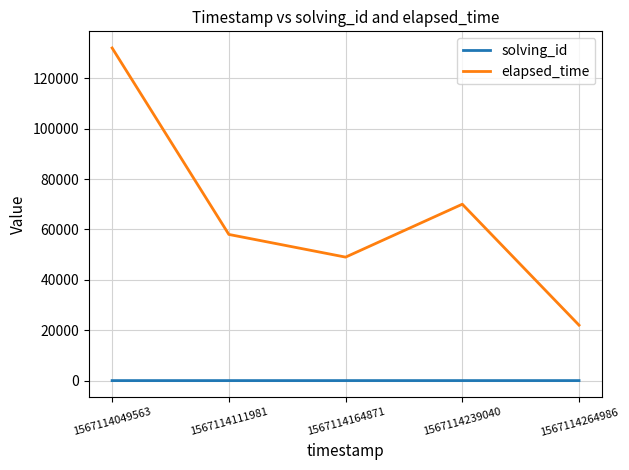

Which label corresponds to the largest value in the chart?

1567114049563